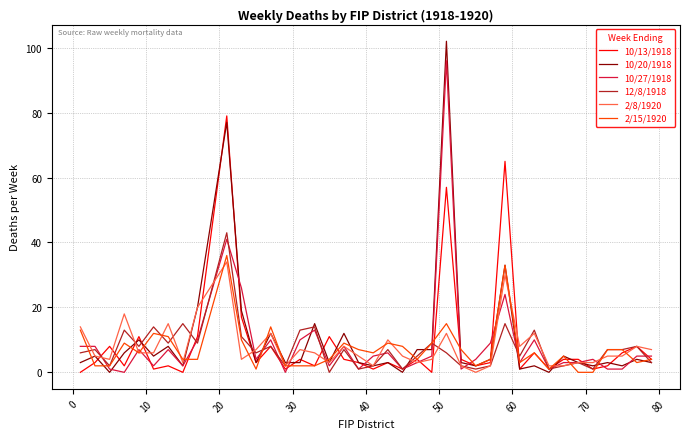

What is the maximum value shown in the chart?

102